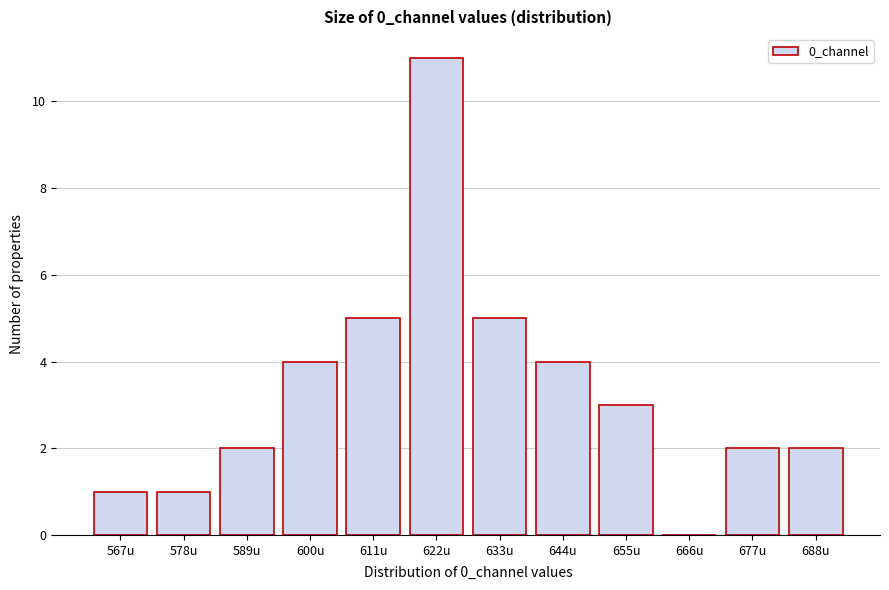

Reading right to left, extract all data points from this chart.

688u=2	677u=2	666u=0	655u=3	644u=4	633u=5	622u=11	611u=5	600u=4	589u=2	578u=1	567u=1